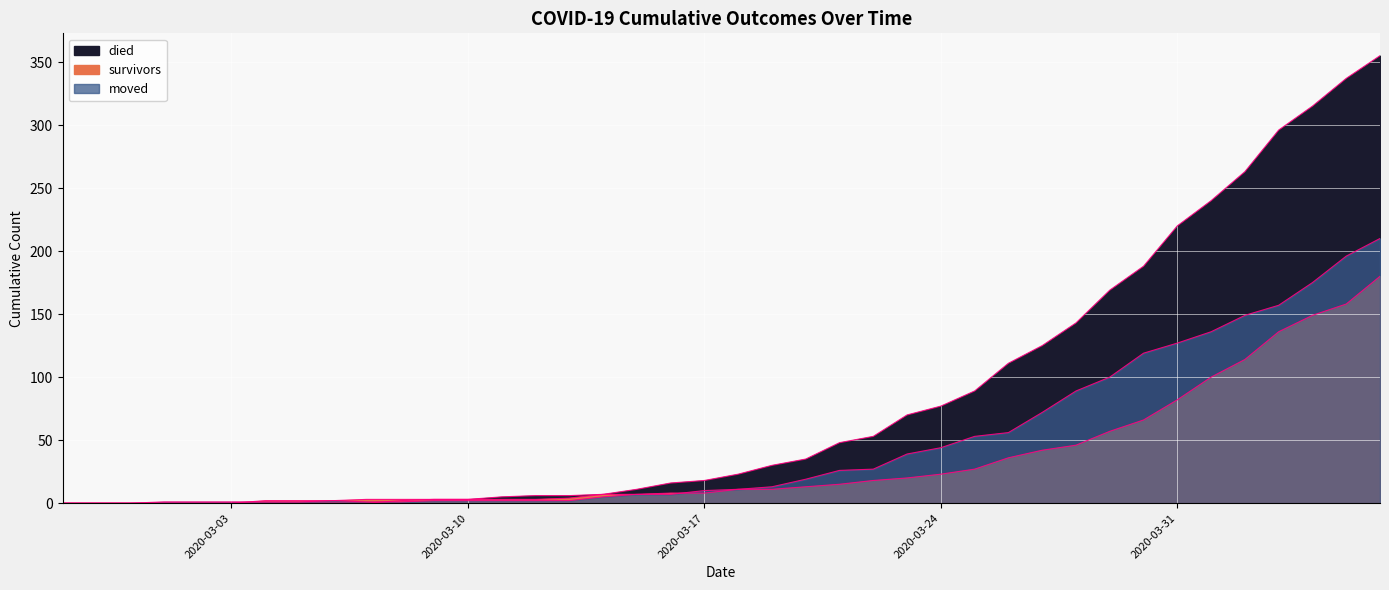

What are all the series names shown in the legend?

survivors, died, moved